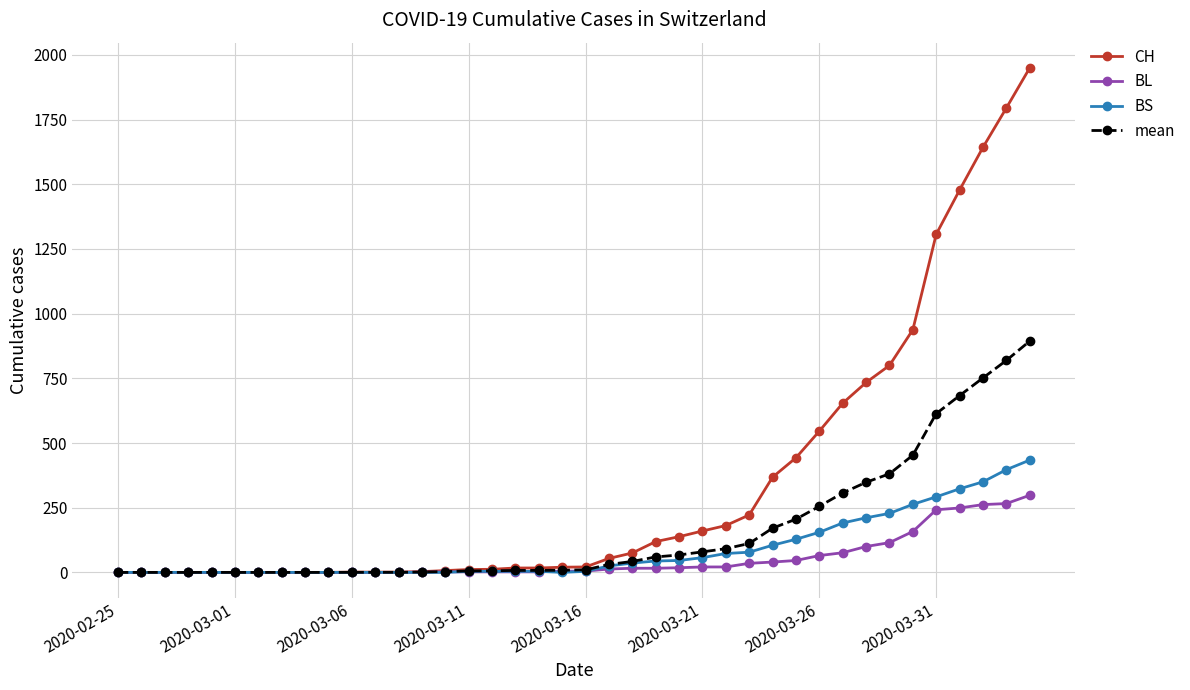

List the series in order of their peak value, lowest first.

BL, BS, mean, CH